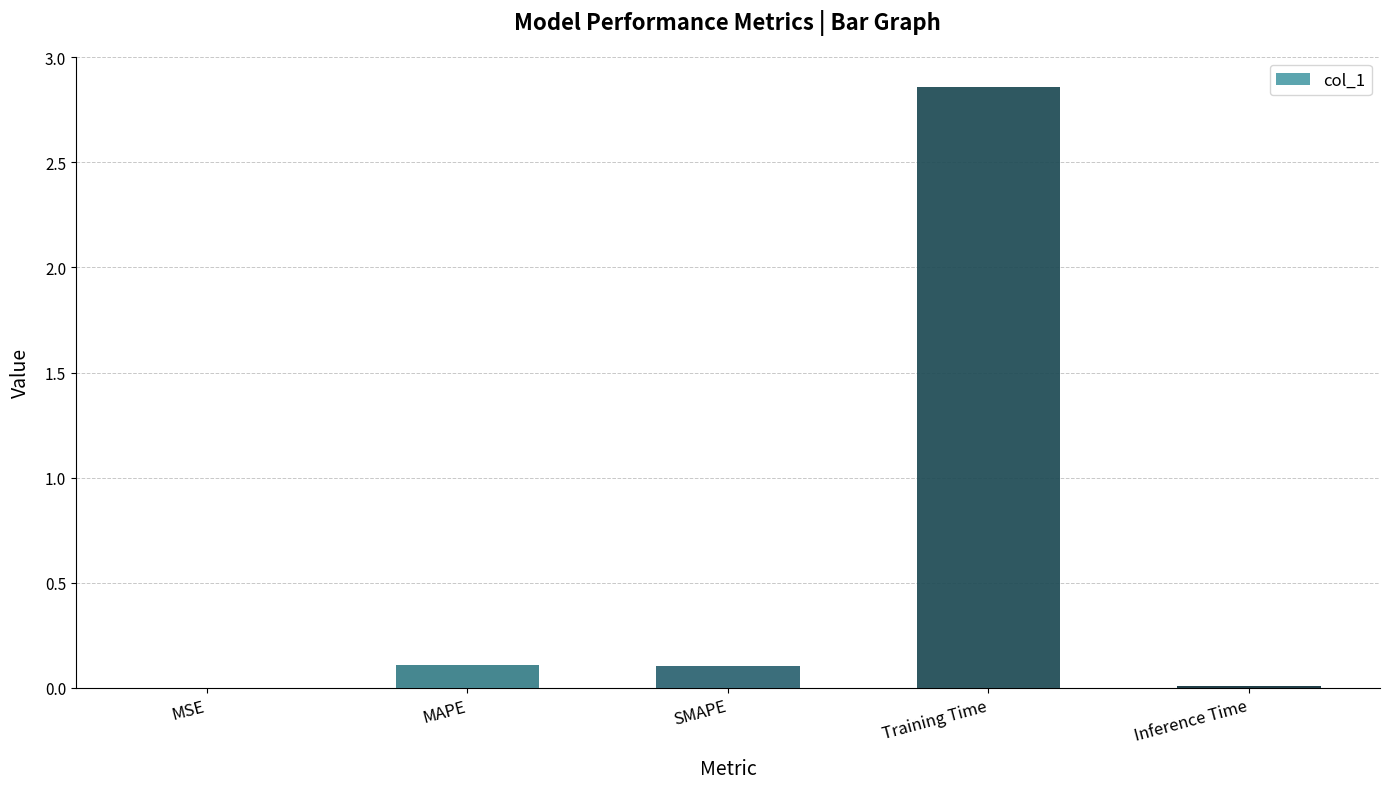

At which category does the chart reach its peak across all series?

Training Time